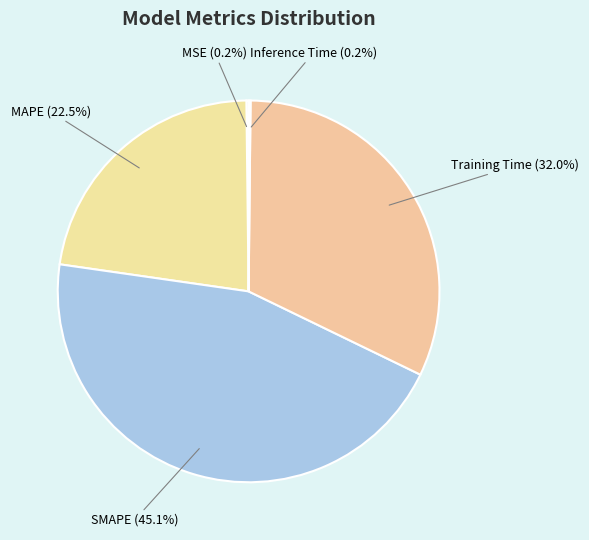

Is there any slice that represents more than half of the pie?

No